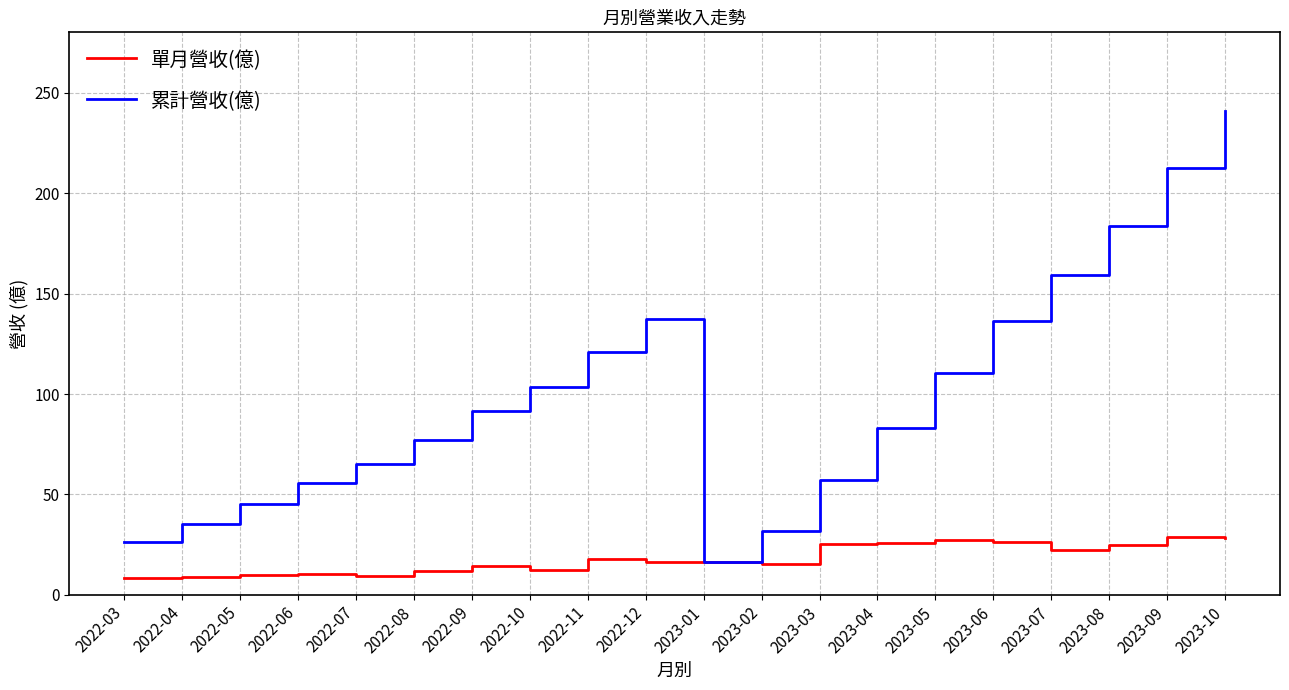

Does the chart display data point markers on the line(s)?

No